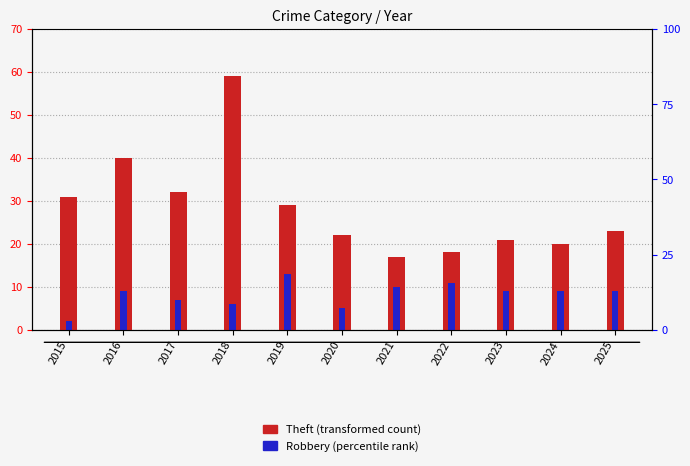

What is the maximum value for Theft?

59